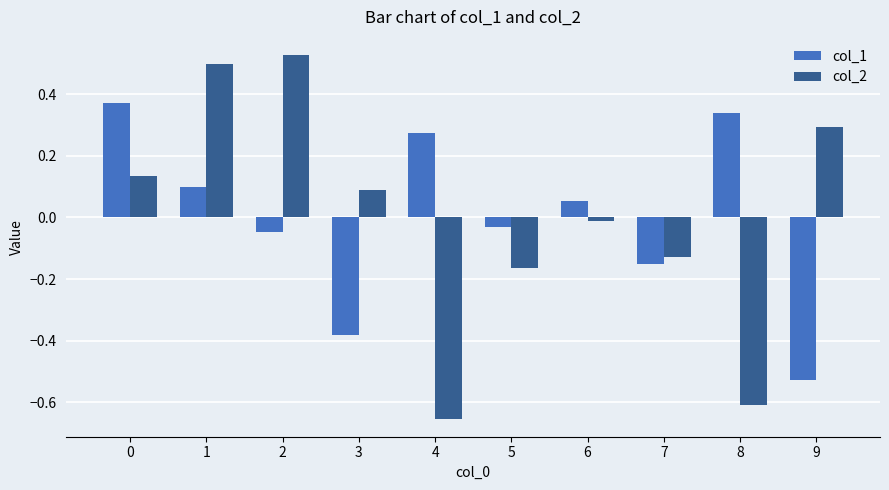

What are all the series names shown in the legend?

col_1, col_2